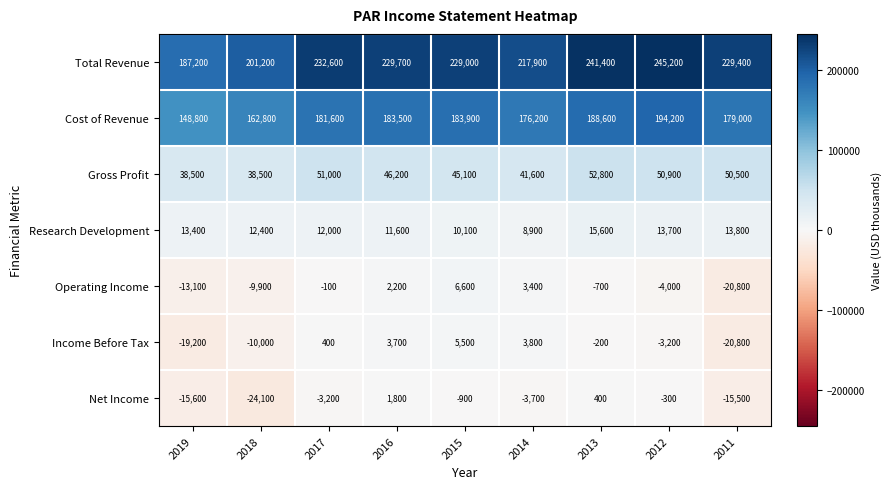

Rank the series at 2018 from lowest to highest value.

Net Income, Income Before Tax, Operating Income, Research Development, Gross Profit, Cost of Revenue, Total Revenue